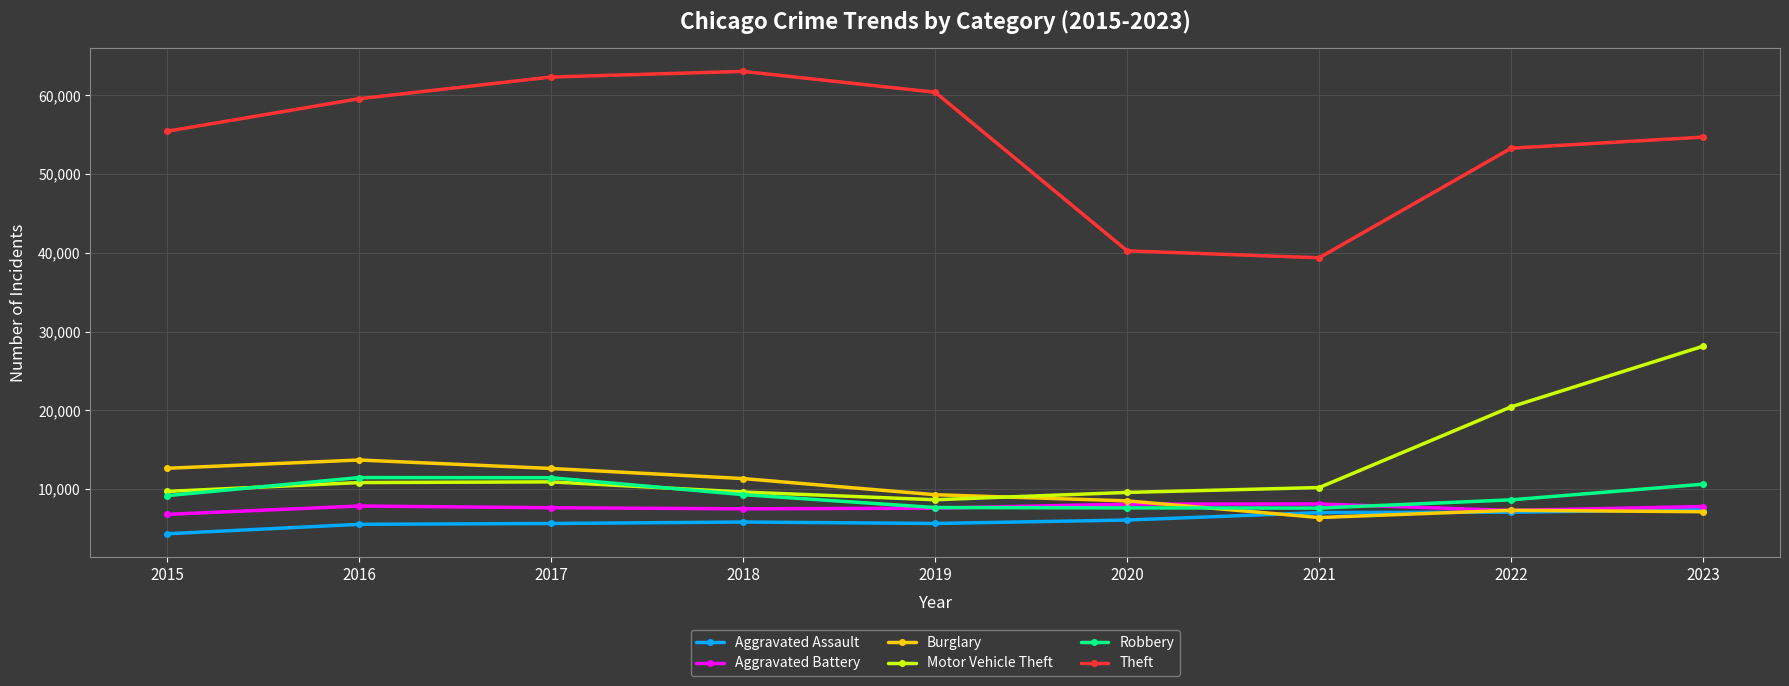

What are all the series names shown in the legend?

Aggravated Assault, Aggravated Battery, Burglary, Motor Vehicle Theft, Robbery, Theft